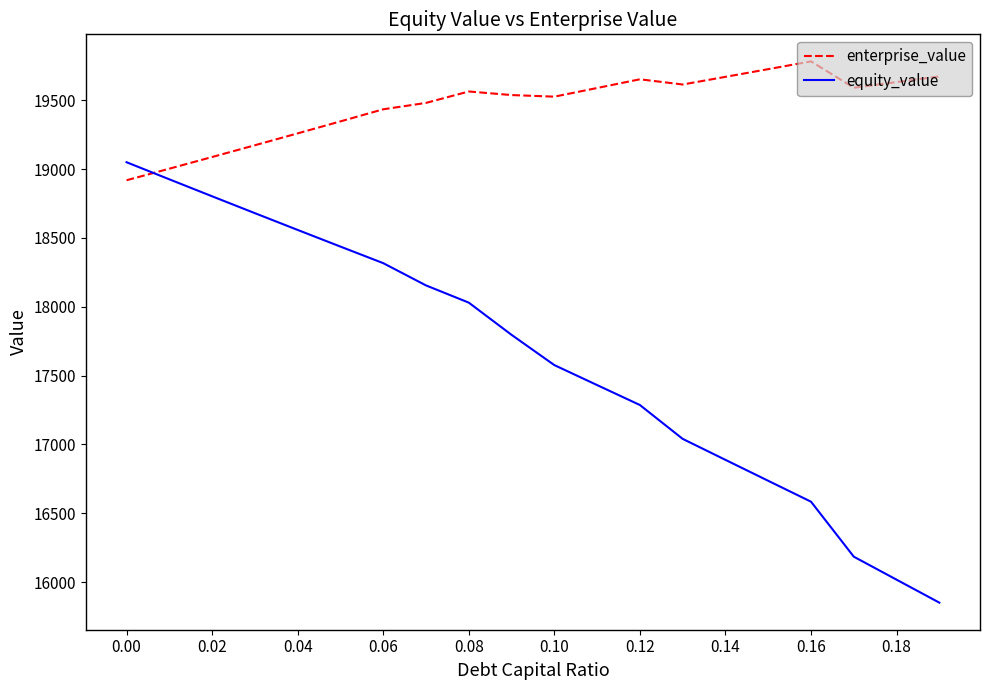

What is the smallest value displayed?

15851.1